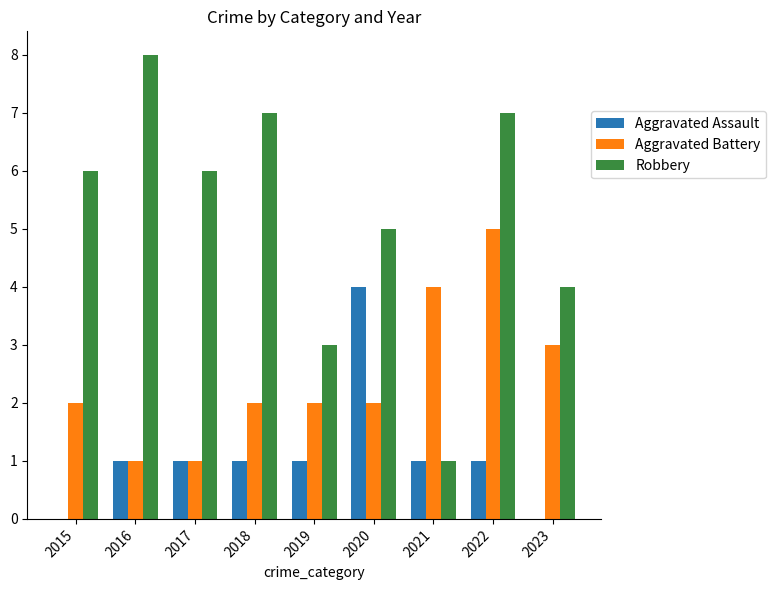

Reading left to right, what are all the values shown in this chart?

Aggravated Assault: 2015=0	2016=1	2017=1	2018=1	2019=1	2020=4	2021=1	2022=1	2023=0
Aggravated Battery: 2015=2	2016=1	2017=1	2018=2	2019=2	2020=2	2021=4	2022=5	2023=3
Robbery: 2015=6	2016=8	2017=6	2018=7	2019=3	2020=5	2021=1	2022=7	2023=4